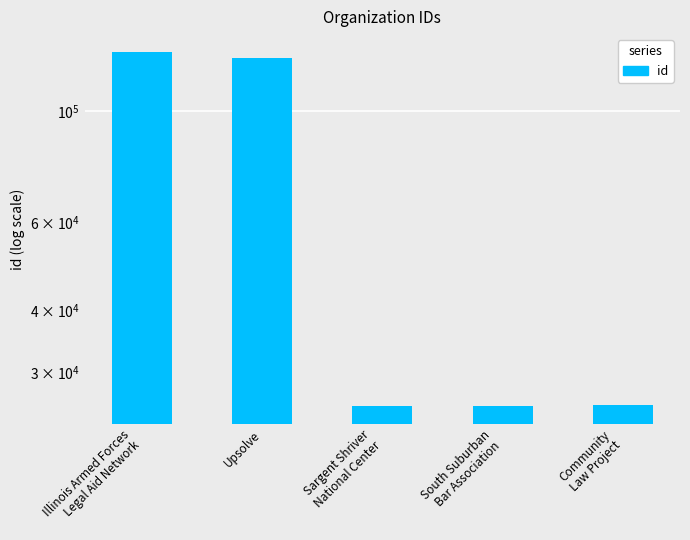

Rank the categories by value from highest to lowest.

Illinois Armed Forces
Legal Aid Network, Upsolve, Community
Law Project, South Suburban
Bar Association, Sargent Shriver
National Center